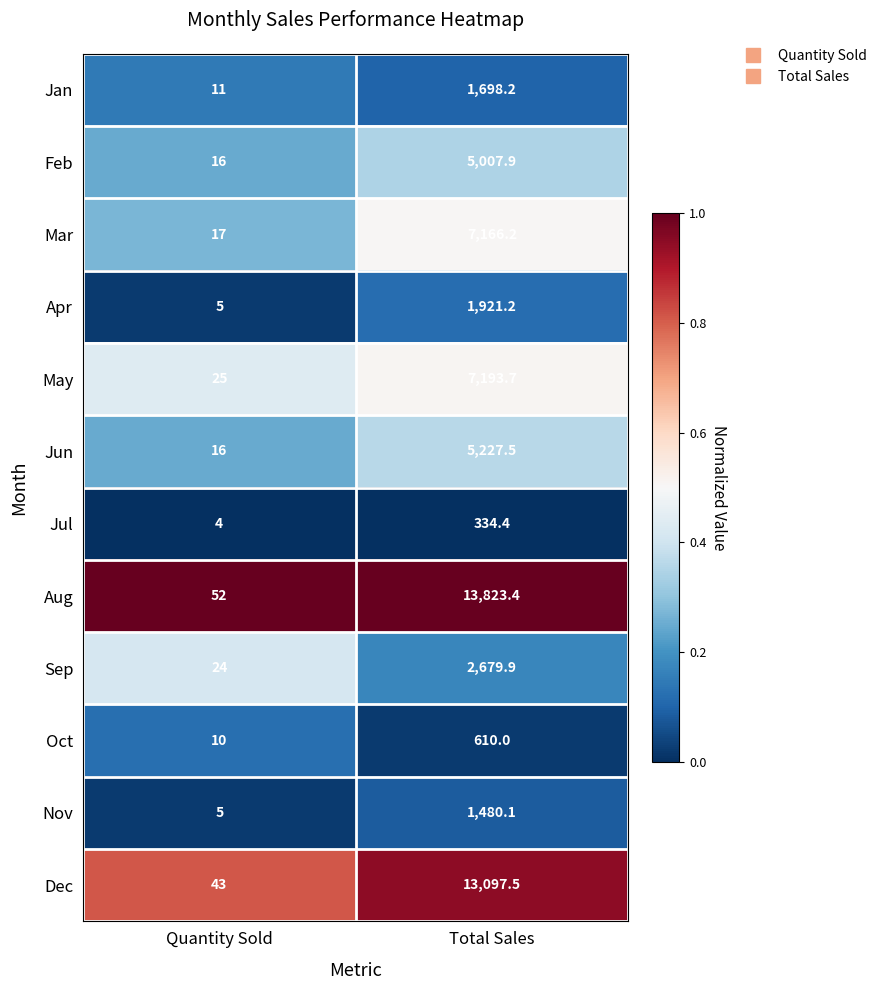

Which category has the highest value in the Nov series?

Total Sales